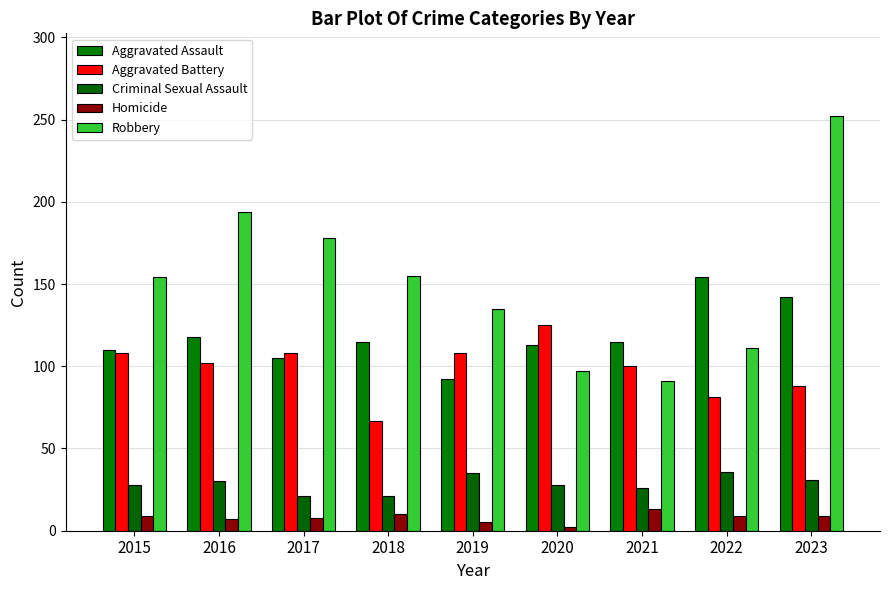

List the series in order of their peak value, lowest first.

Homicide, Criminal Sexual Assault, Aggravated Battery, Aggravated Assault, Robbery